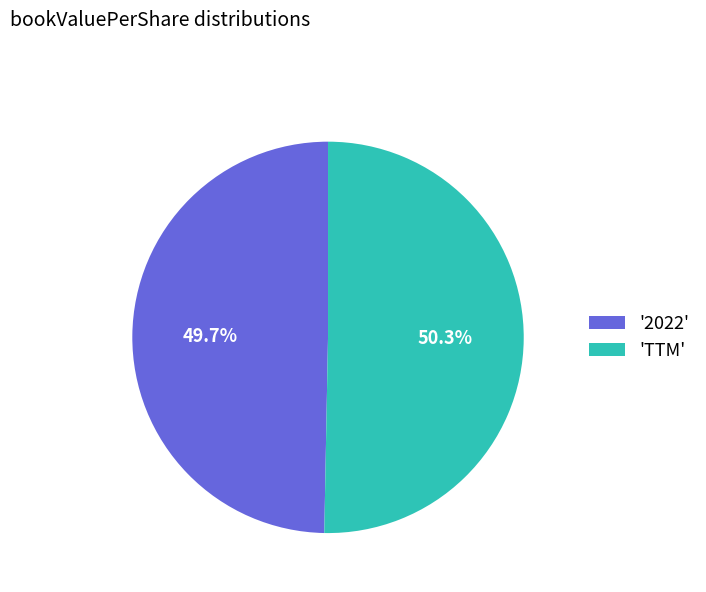

Rank the categories by value from lowest to highest.

'2022', 'TTM'